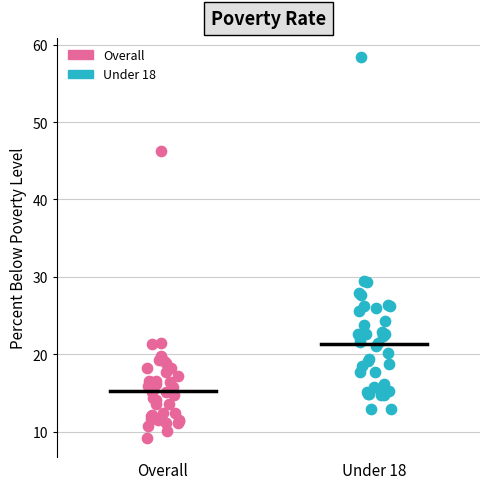

Which series contains the highest Y value?

Under 18